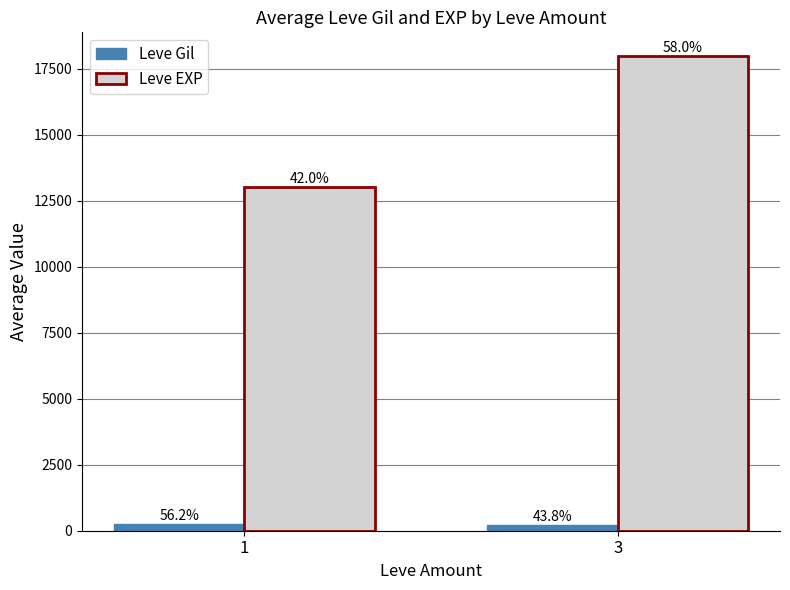

At 3, list the series in order from largest to smallest.

Leve EXP, Leve Gil